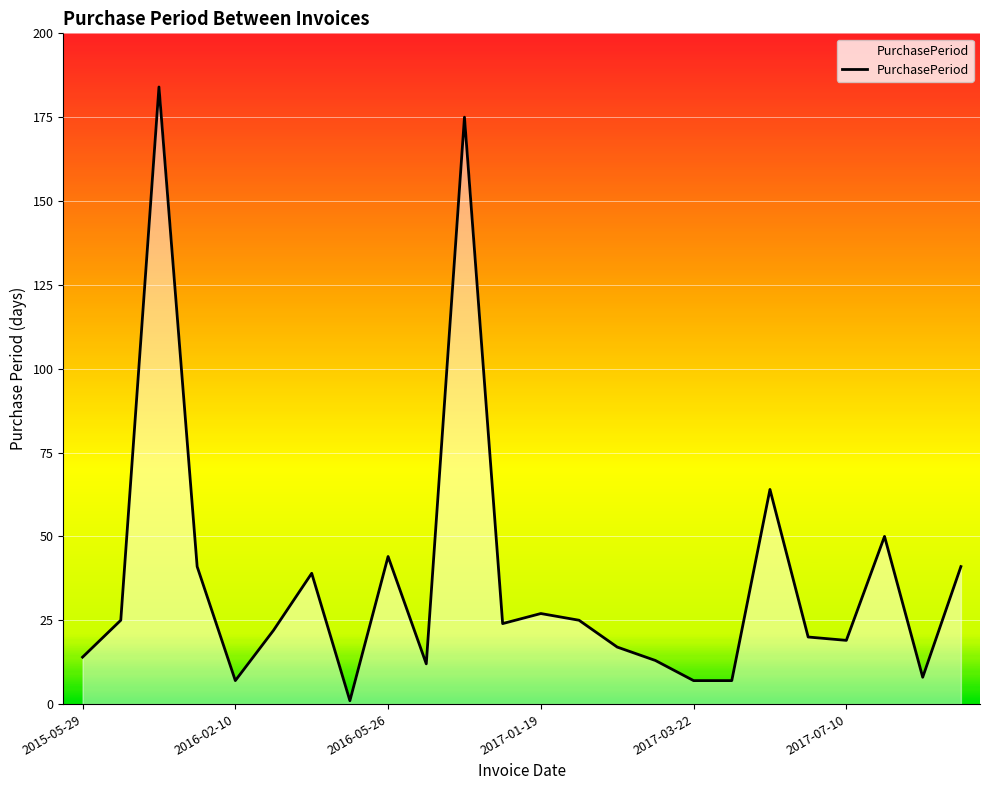

What is the greatest value displayed?

184